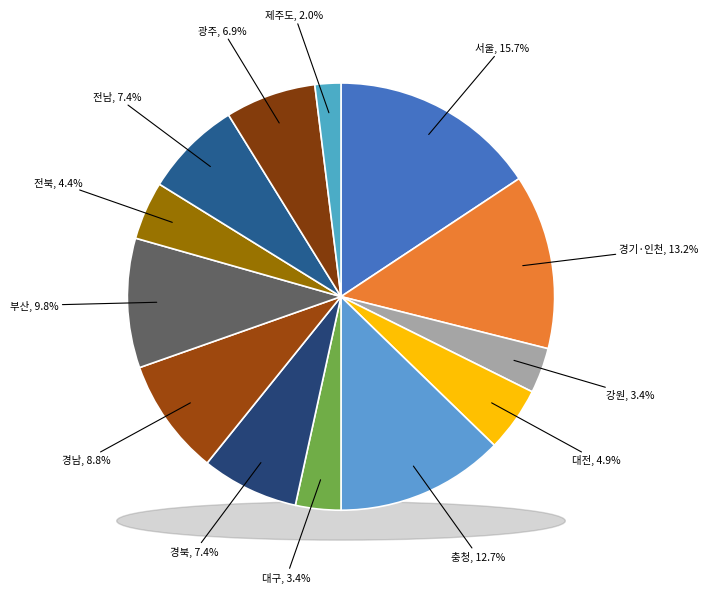

To the nearest percent, what is the combined percentage of 경기·인천 and 전북?

18%